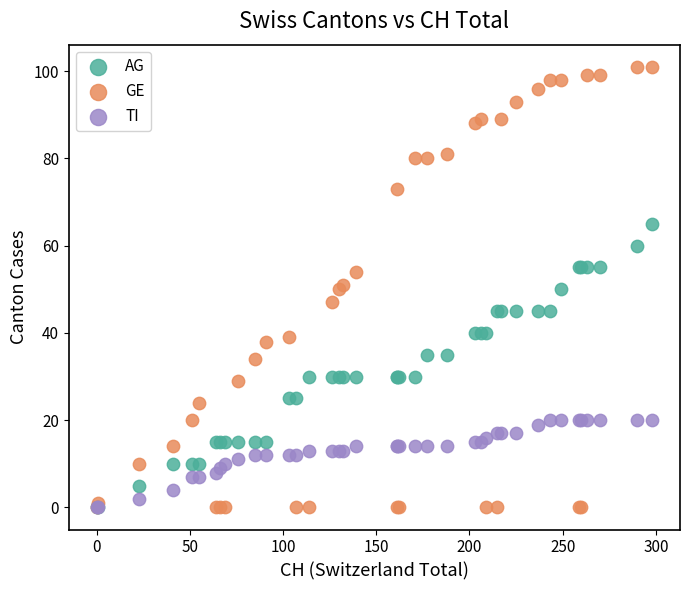

What are all the series names shown in the legend?

AG, GE, TI